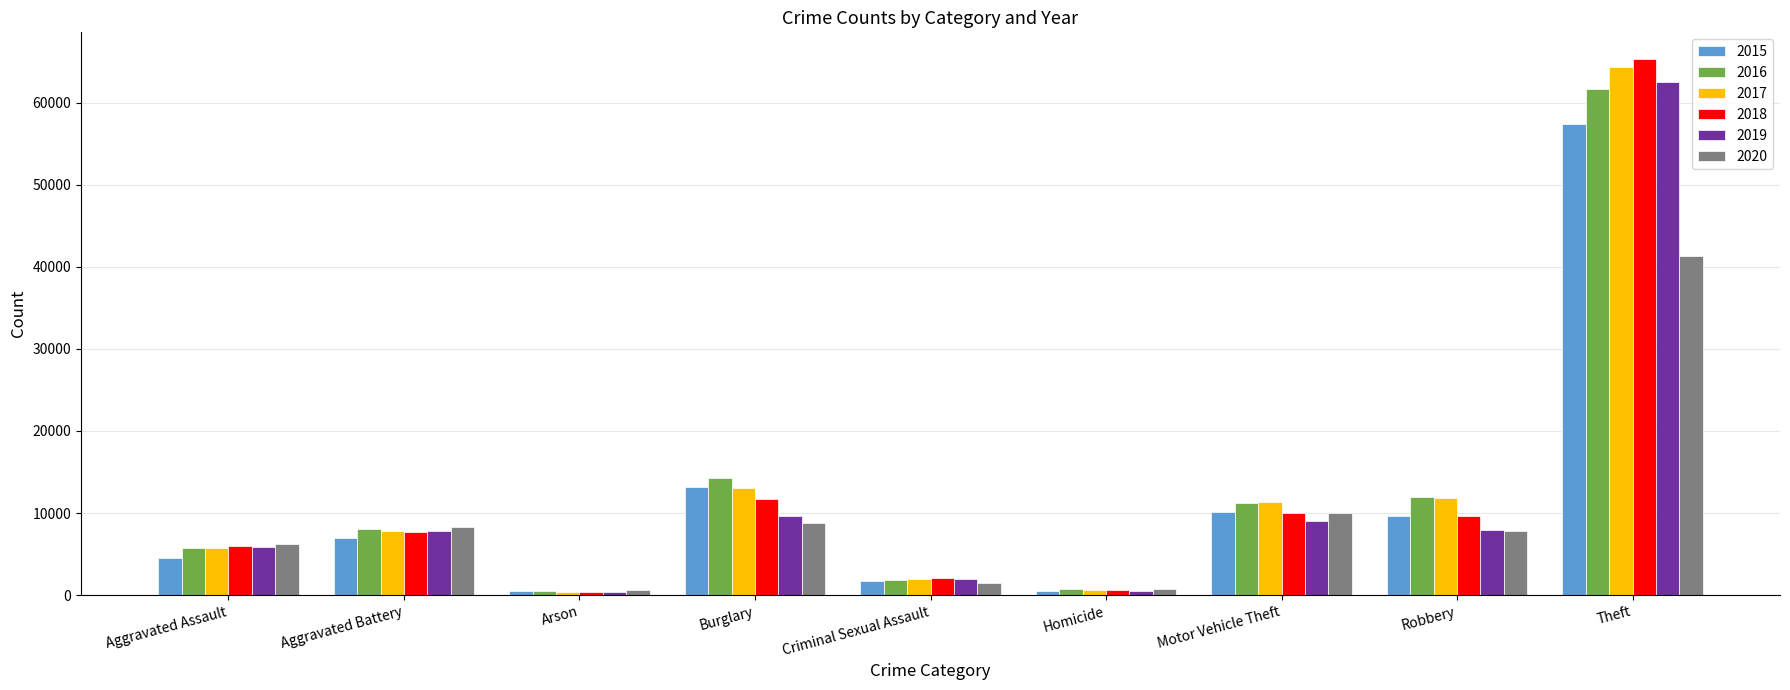

At which label is 2019 closest to 31437?

Burglary